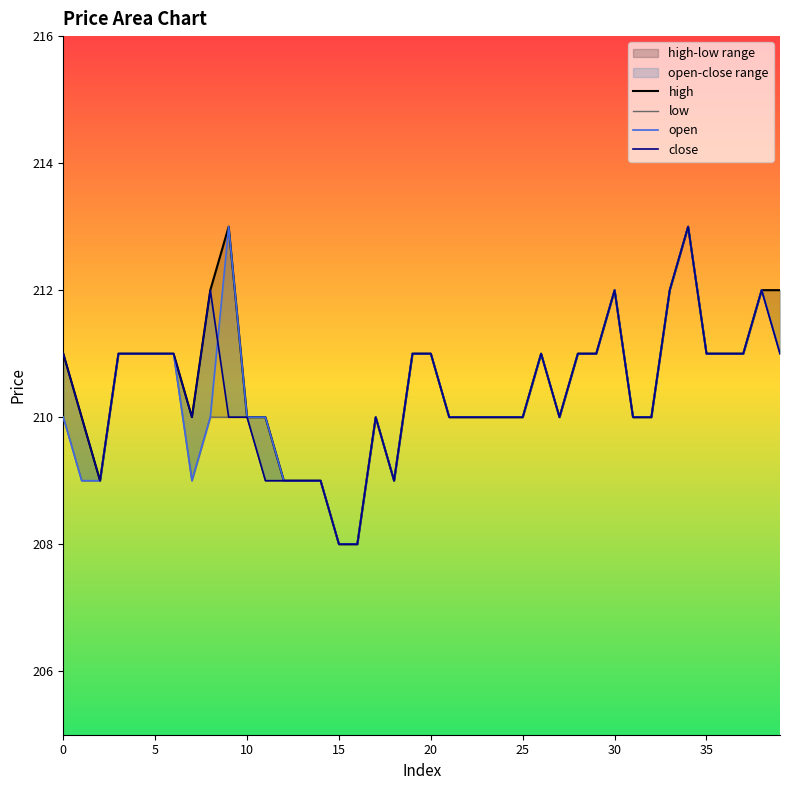

List the series in order of their peak value, lowest first.

high, low, open, close